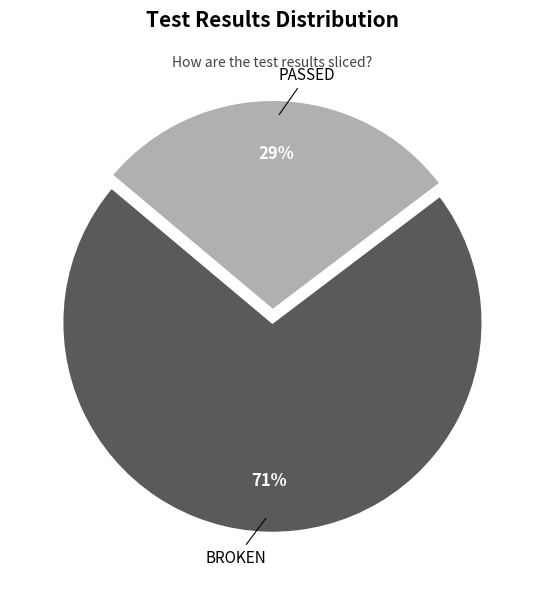

To the nearest percent, what is the average slice percentage?

50%